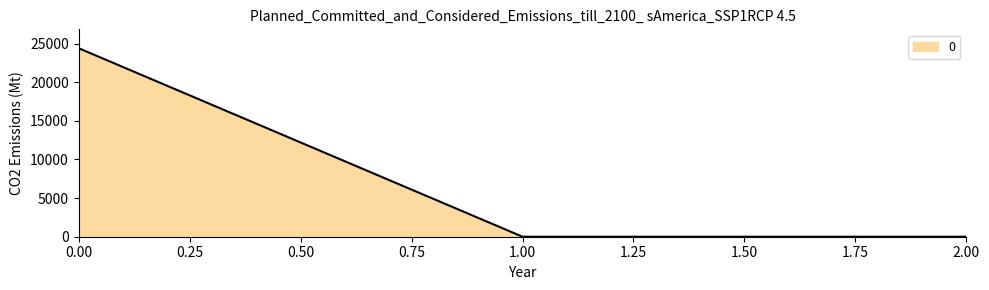

Reading left to right, what are all the values shown in this chart?

24411.8	0.0	0.0